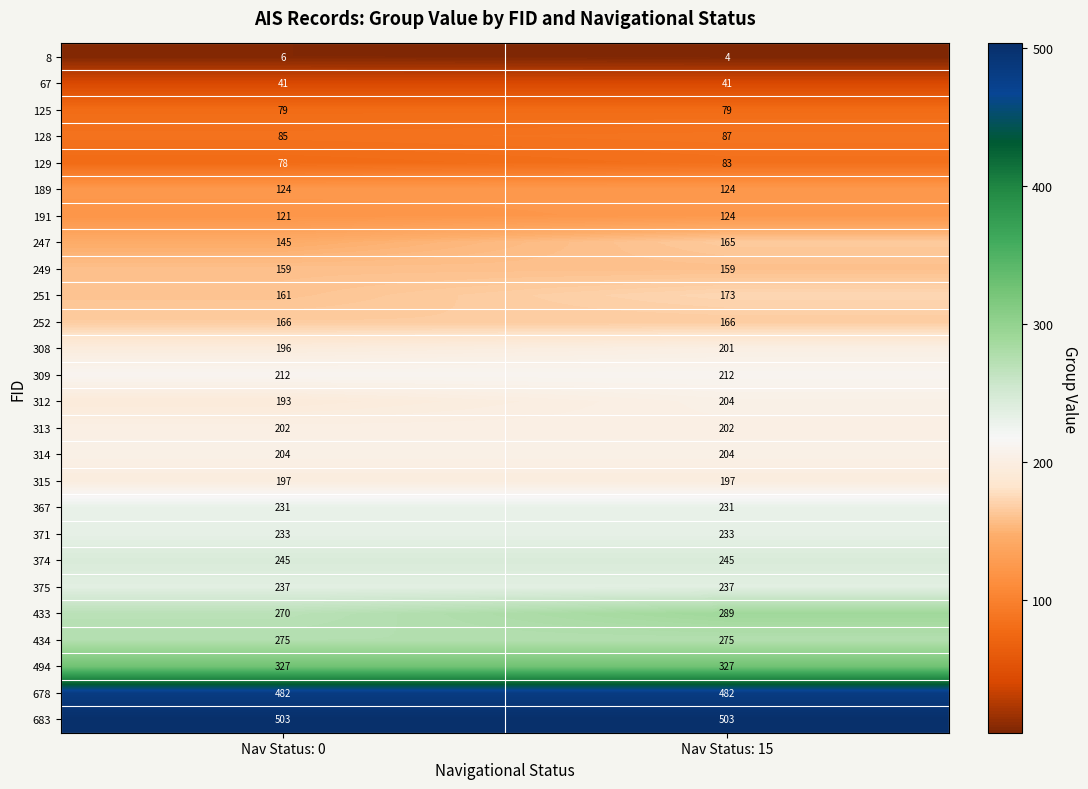

Where is 251 nearest to the value 167?

Nav Status: 0